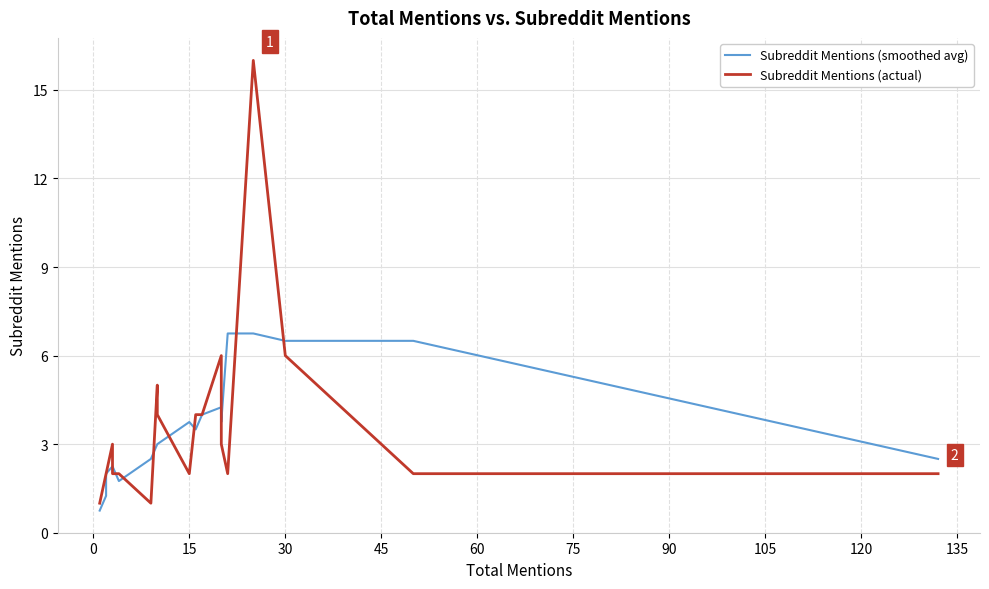

Which series ends up on top after the final intersection of Subreddit Mentions (smoothed avg) and Subreddit Mentions (actual)?

Subreddit Mentions (smoothed avg)